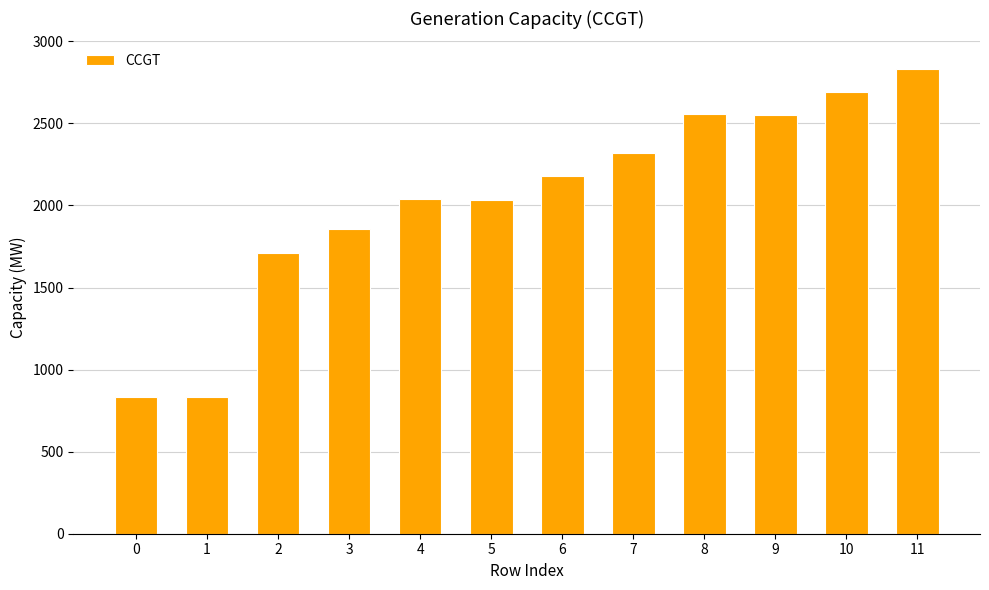

What is the difference between the values at 0 and 4?

1204